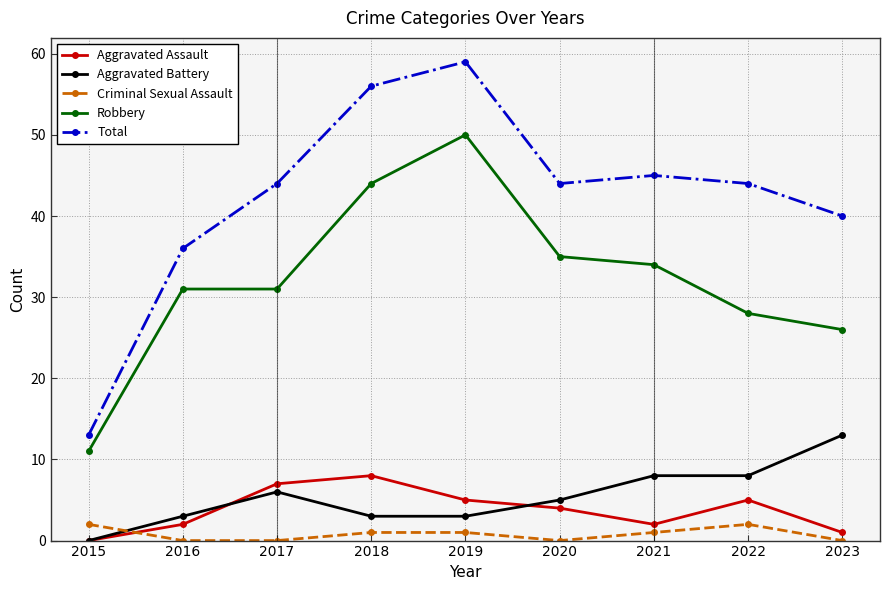

True or false: Robbery and Aggravated Battery cross at least once.

False